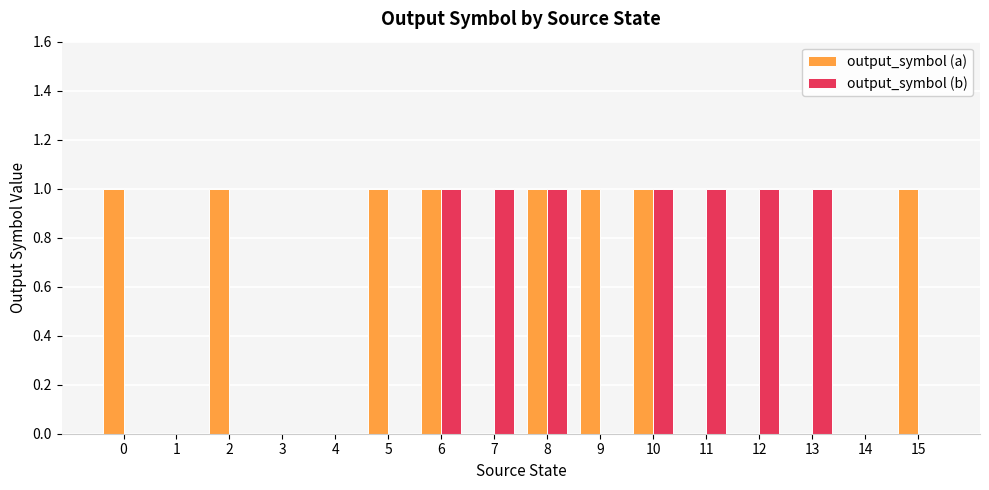

What is the sum of all output_symbol (a) values?

8